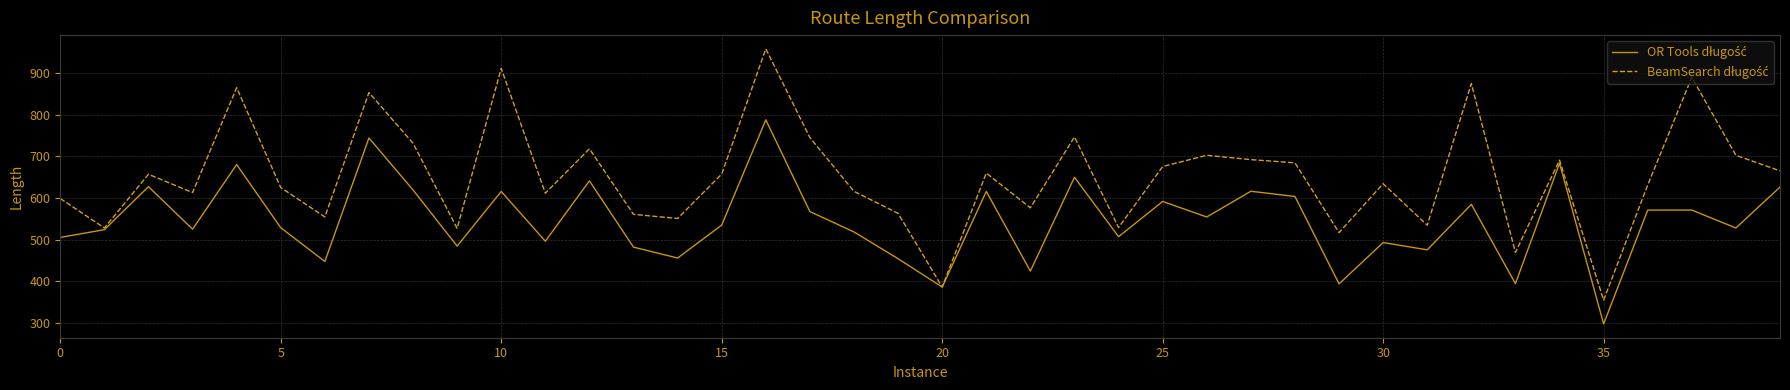

What is the smallest value displayed?

296.7